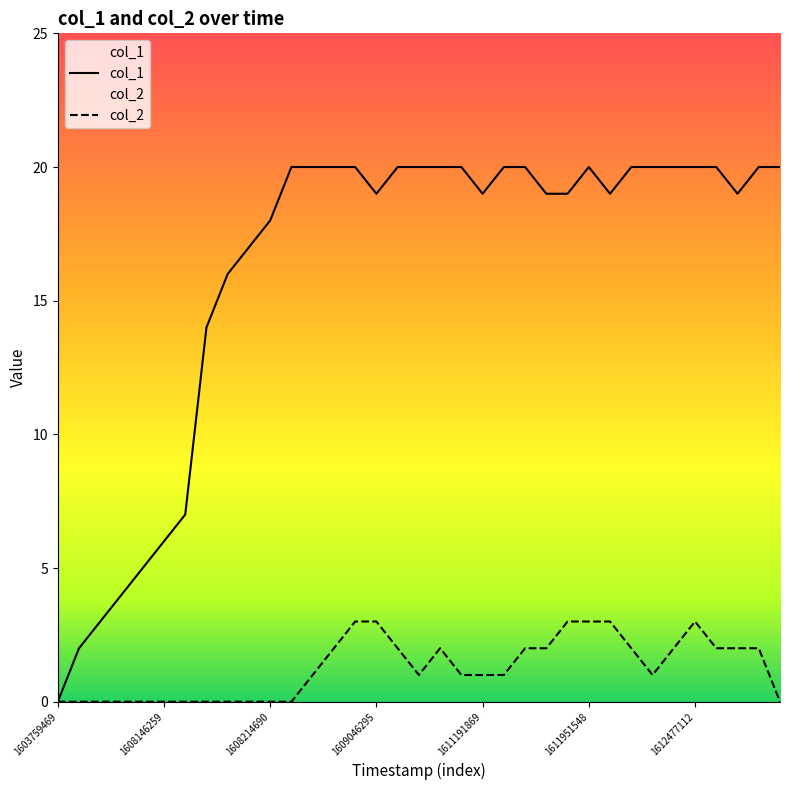

True or false: col_2 has a value of 3 at 1611951548.

True